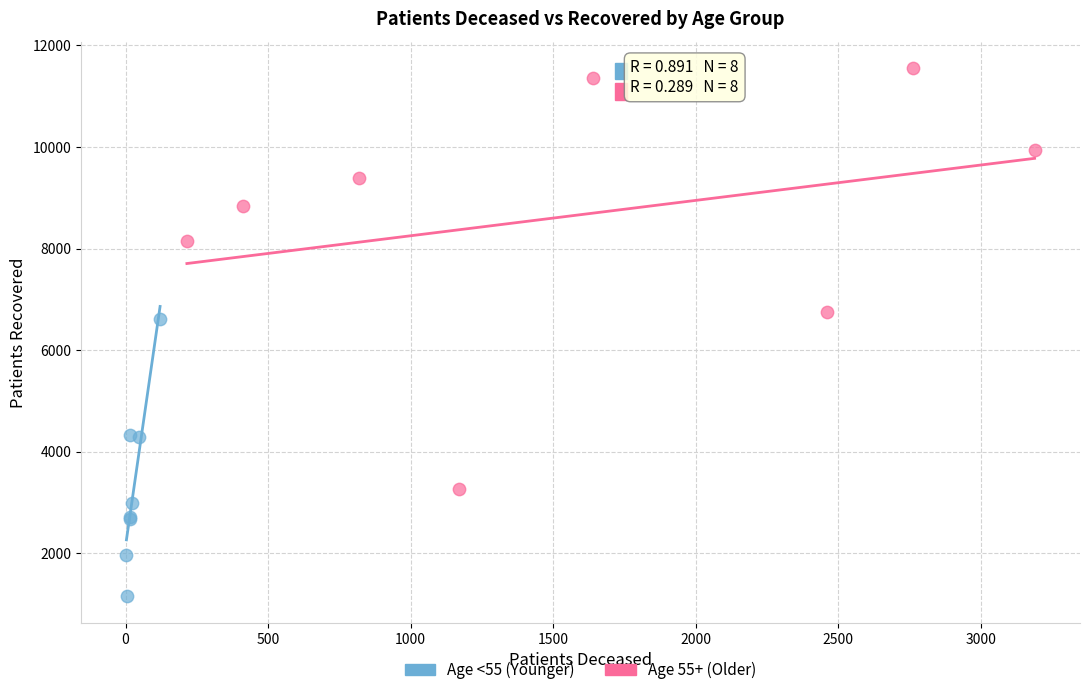

Which series reaches the maximum Y coordinate?

Age 55+ (Older)